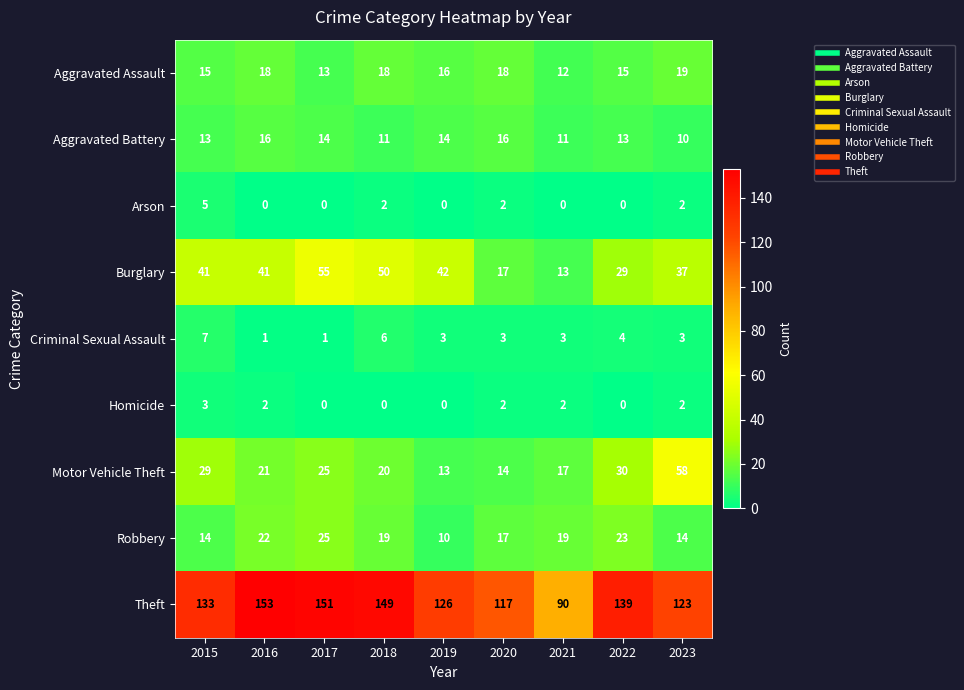

How many data points does each series have?

9